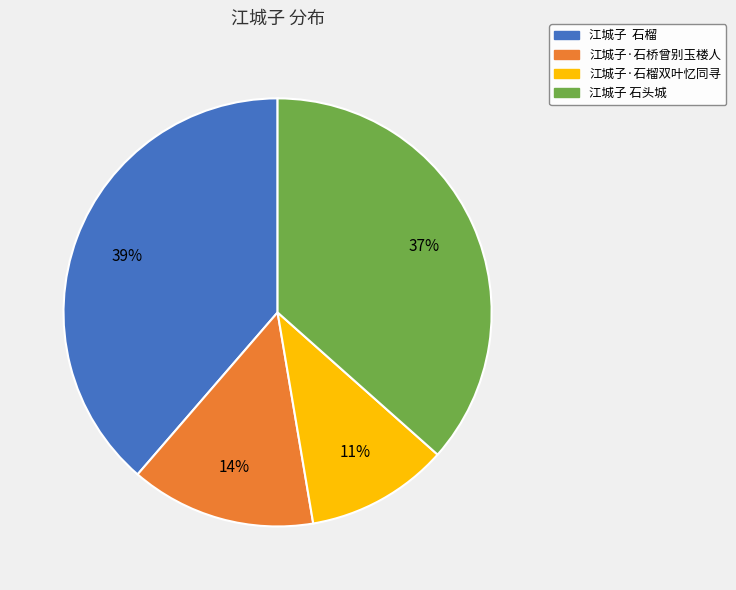

Is it true that 江城子 石头城 is 31% of the pie?

False